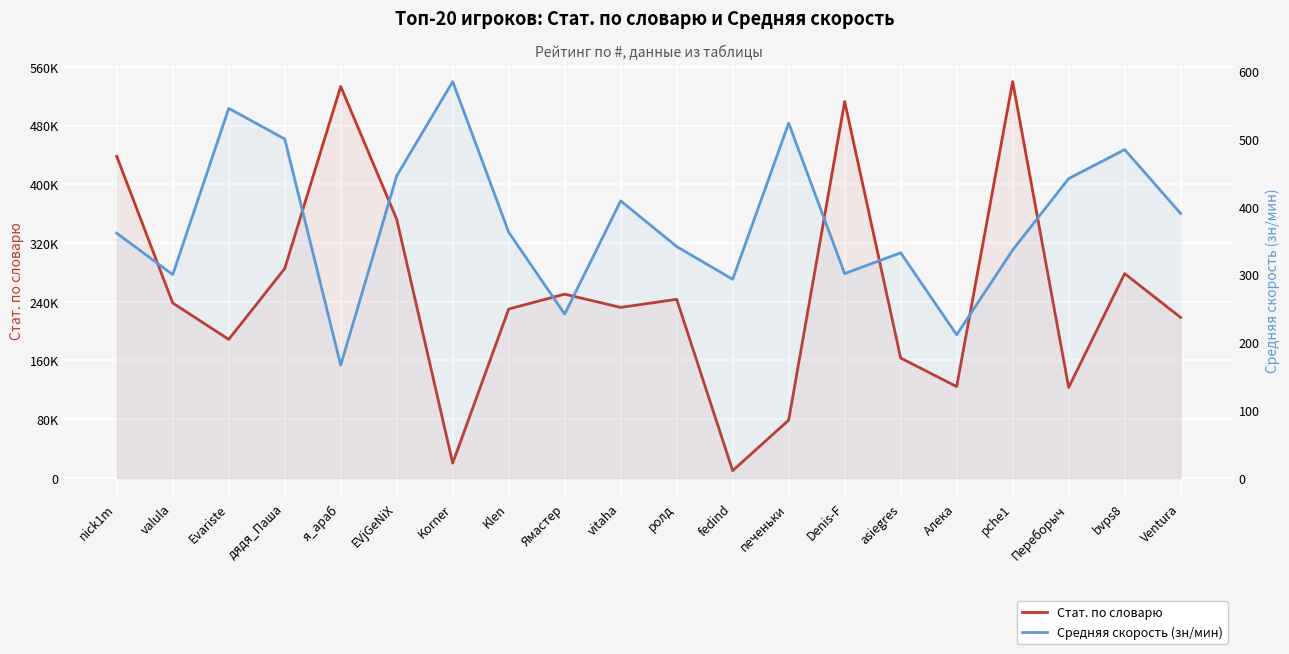

What is the average value of the Стат. по словарю series?

252985.7